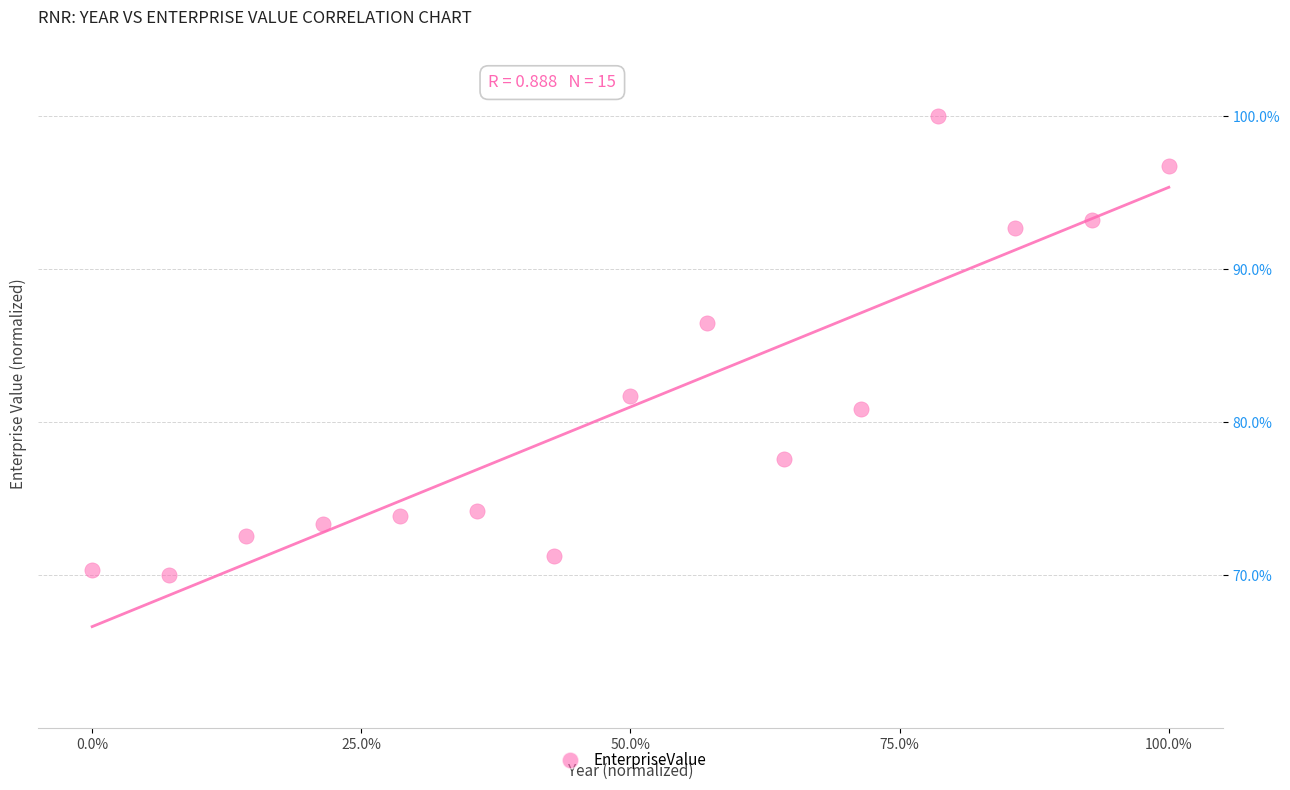

What is the range of X values (max minus min)?

100.0